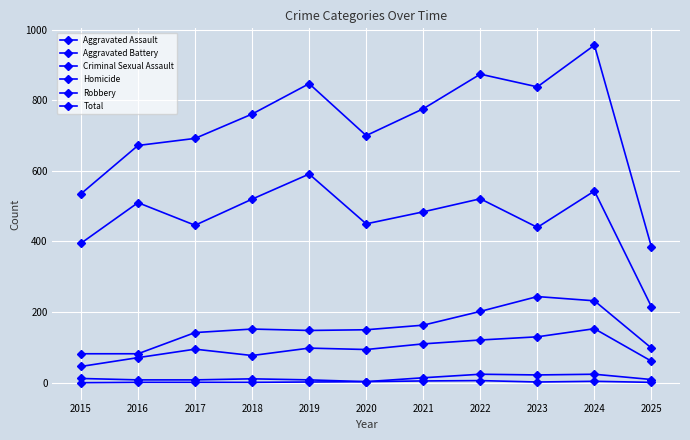

What is the sum of the Robbery values at 2021 and 2024?

1027